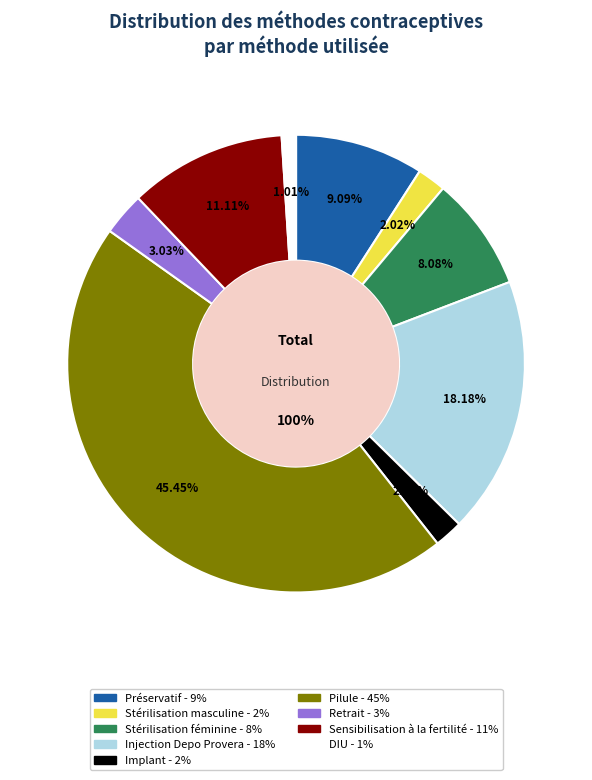

The Retrait slice represents 3% of the pie. True or false?

True